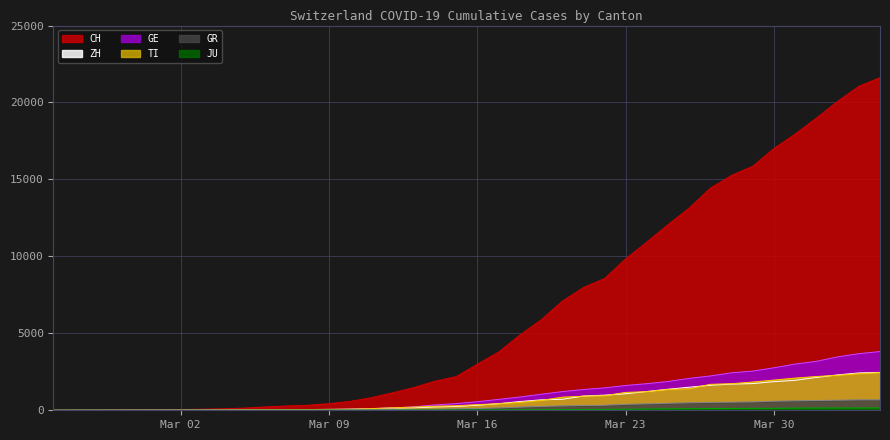

Which series has the largest range (max minus min)?

CH